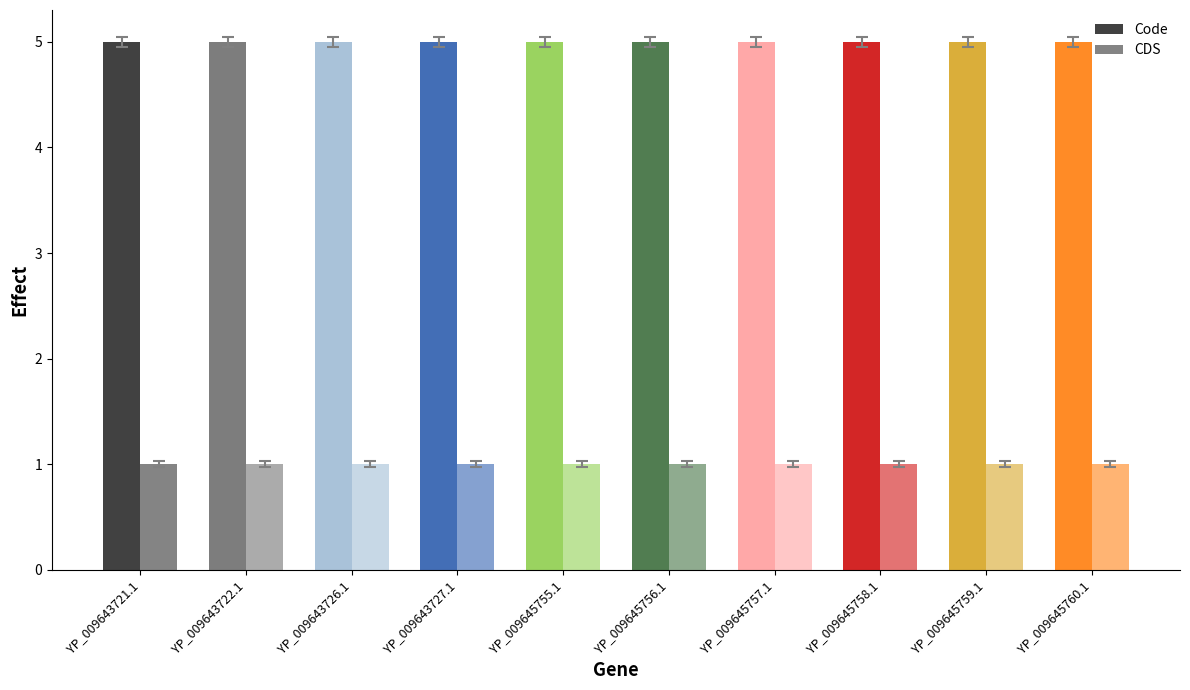

List the labels in order of CDS value, largest first.

YP_009643721.1, YP_009643722.1, YP_009643726.1, YP_009643727.1, YP_009645755.1, YP_009645756.1, YP_009645757.1, YP_009645758.1, YP_009645759.1, YP_009645760.1